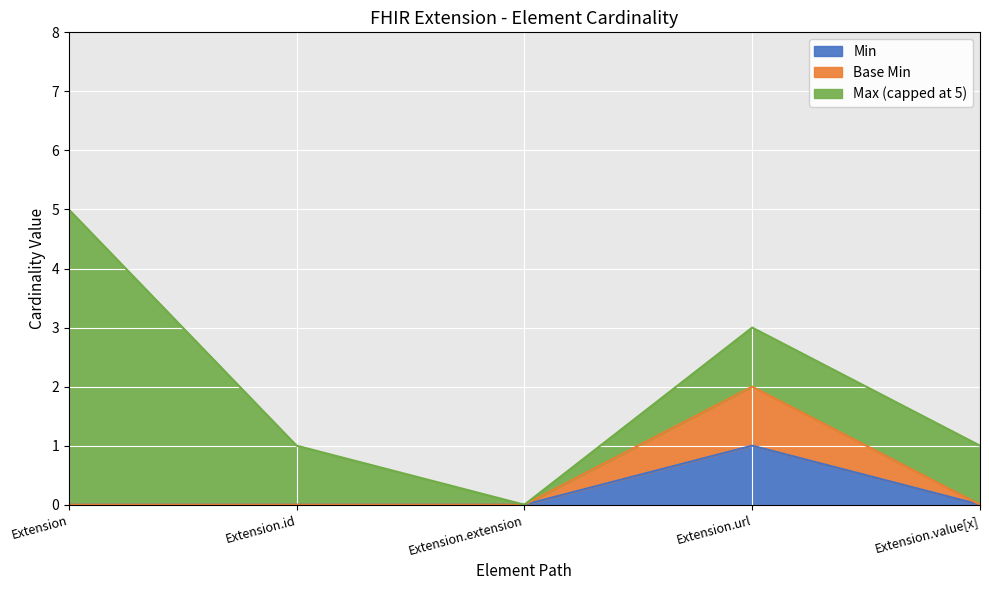

At which label is Base Min closest to 1?

Extension